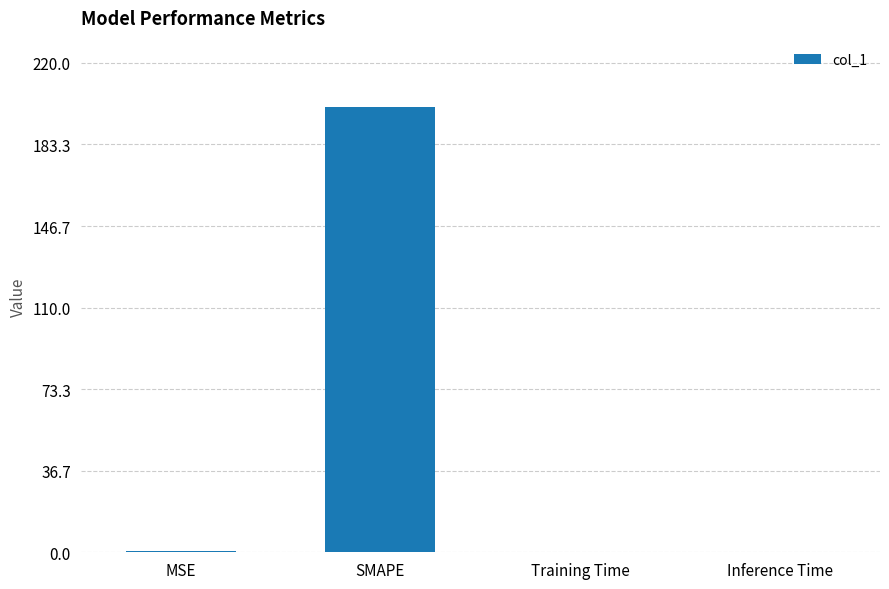

Are the bars grouped side by side (vs. stacked)?

No